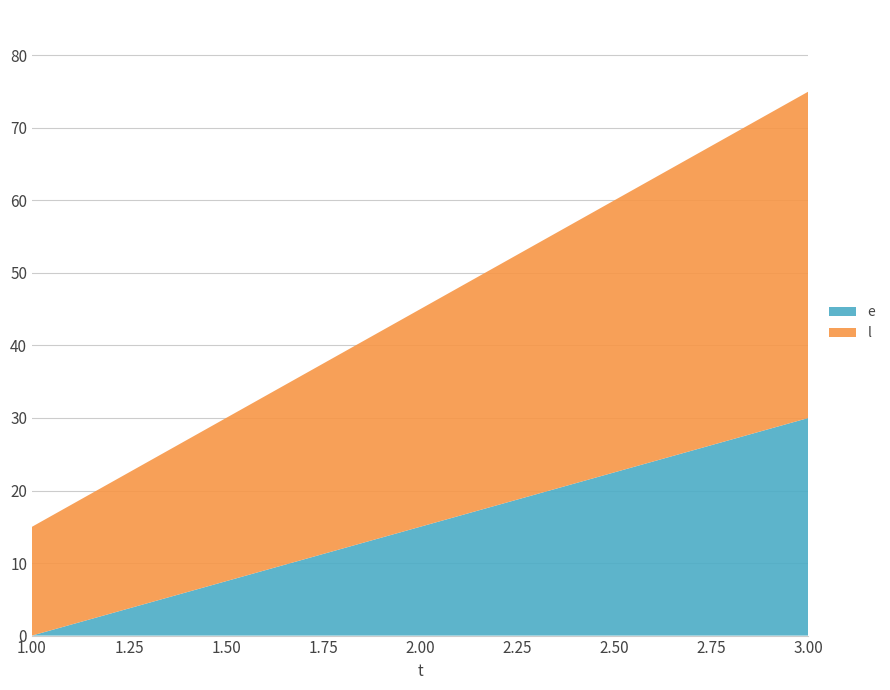

Reading left to right, what are all the values shown in this chart?

e: 1=0	2=15	3=30
l: 1=15	2=30	3=45